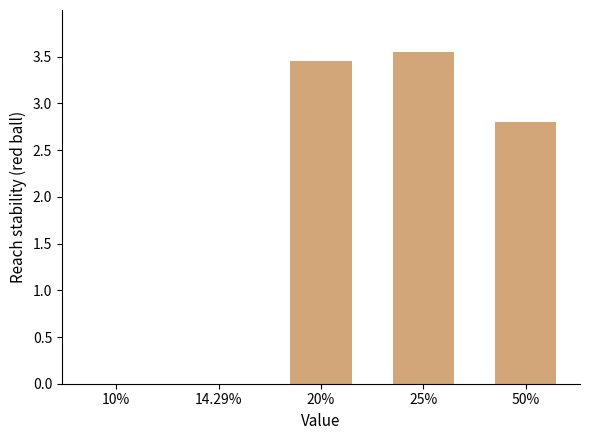

What is the sum of the values at 25% and 50%?

6.4